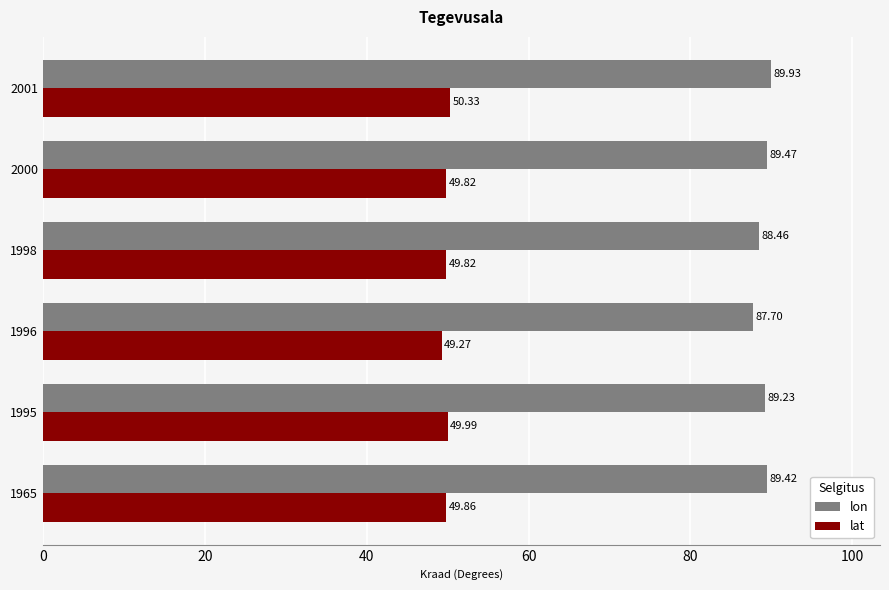

Which series has the largest total across all categories?

lon